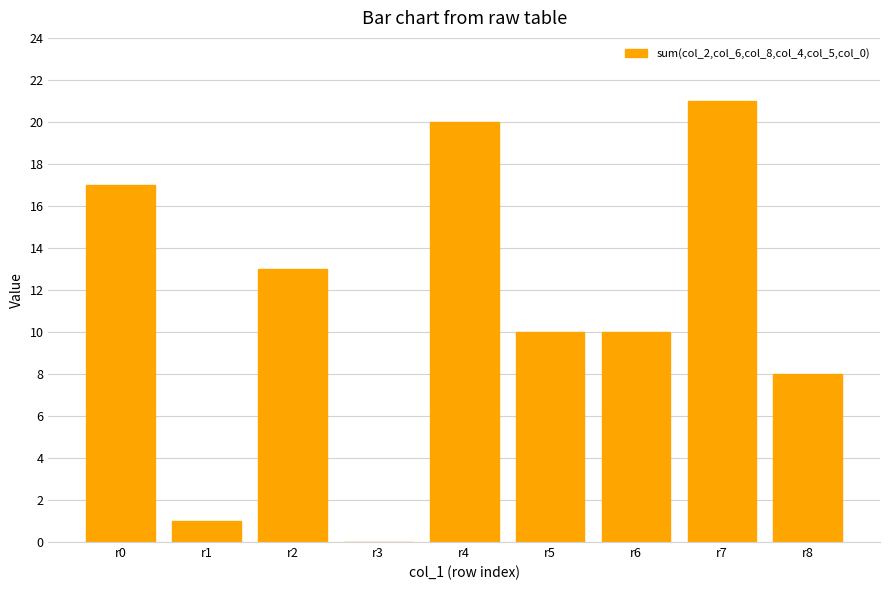

What is the sum of all values?

100